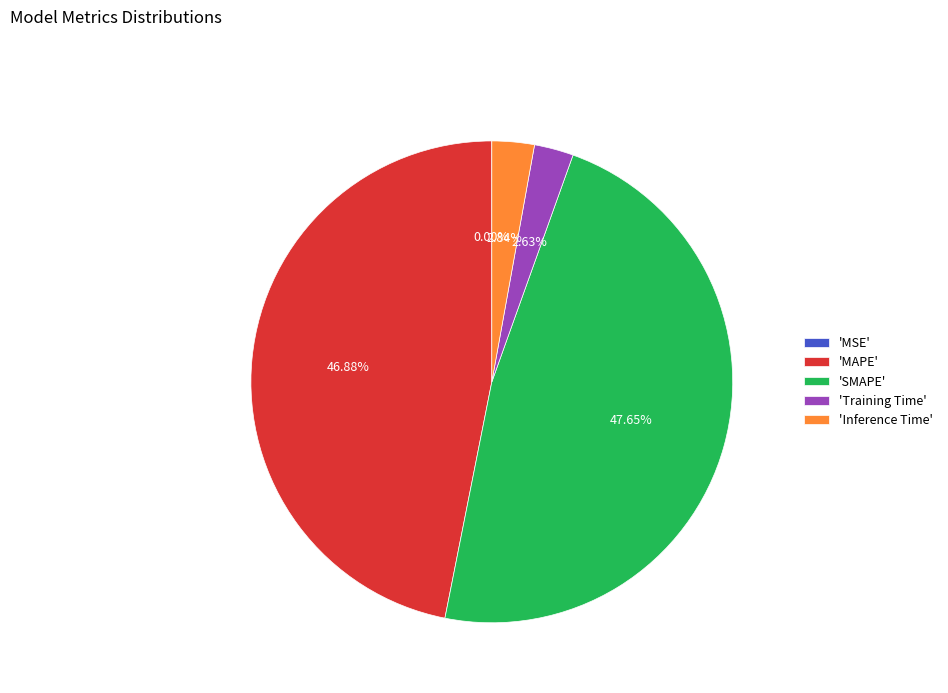

Does 'Training Time' represent more than half of the total?

No